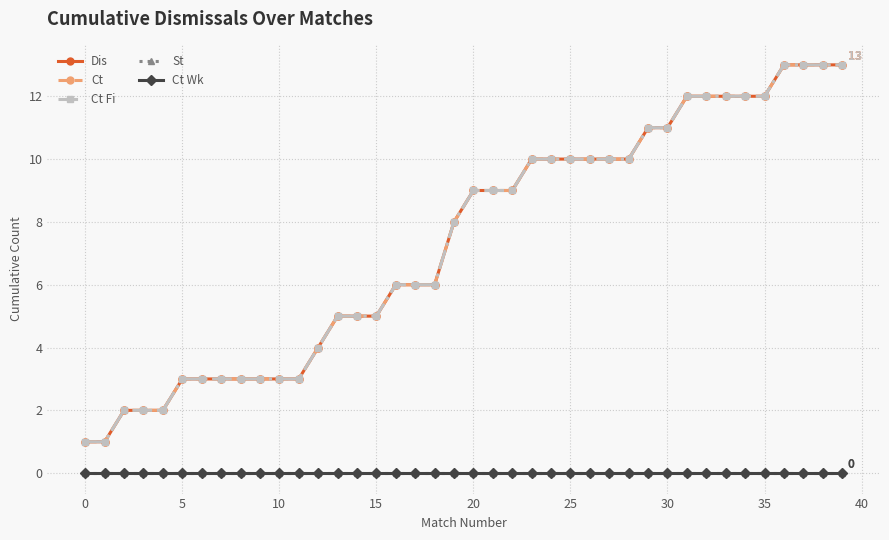

Which series has the largest total across all categories?

Dis